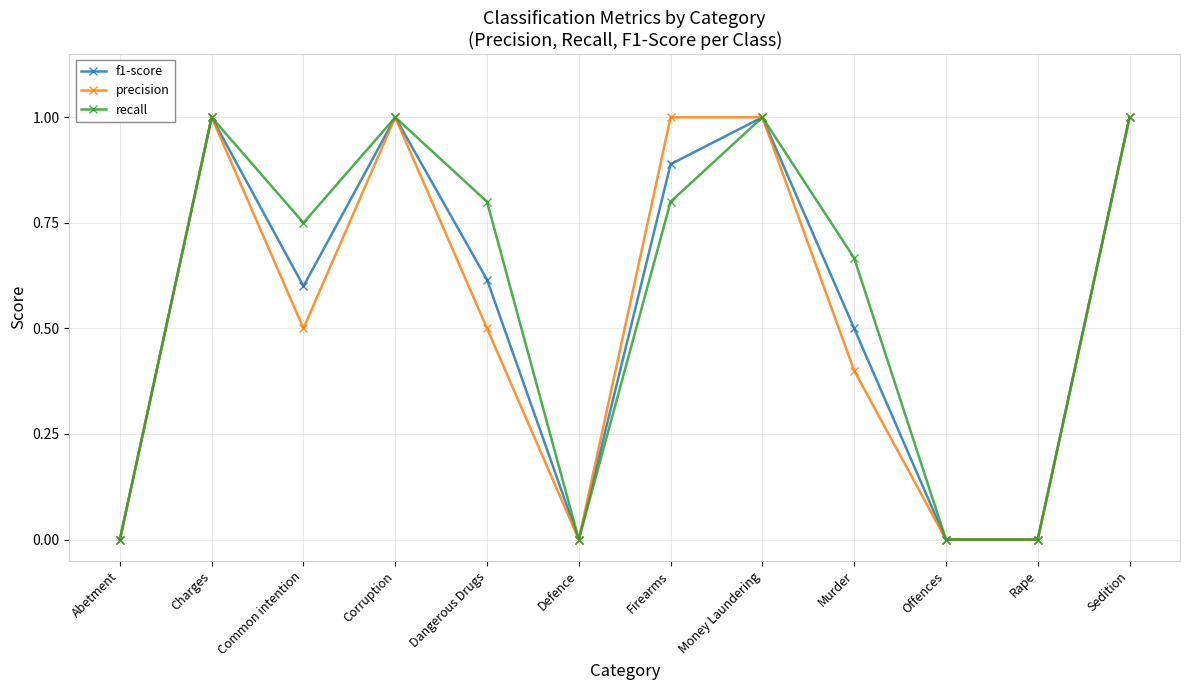

What is the approximate value of f1-score at Firearms?

0.9